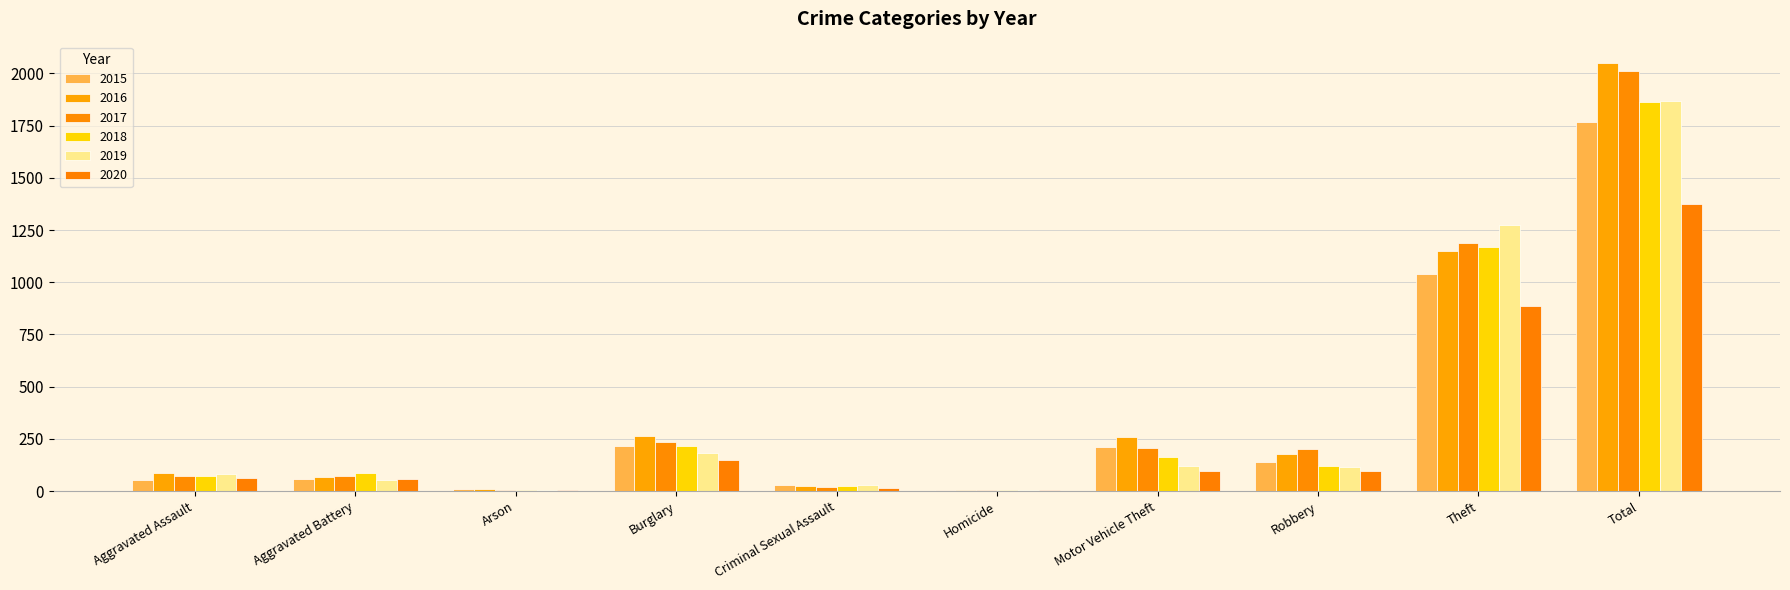

What is the value of the 2017 bar at the 1st from the left?

72